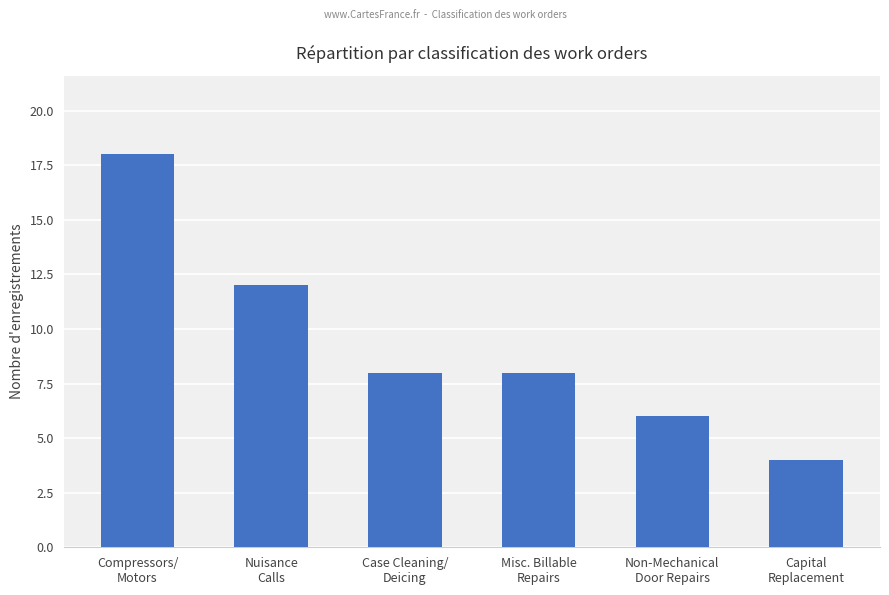

Reading left to right, extract all data points from this chart.

Compressors/
Motors=18	Nuisance
Calls=12	Case Cleaning/
Deicing=8	Misc. Billable
Repairs=8	Non-Mechanical
Door Repairs=6	Capital
Replacement=4